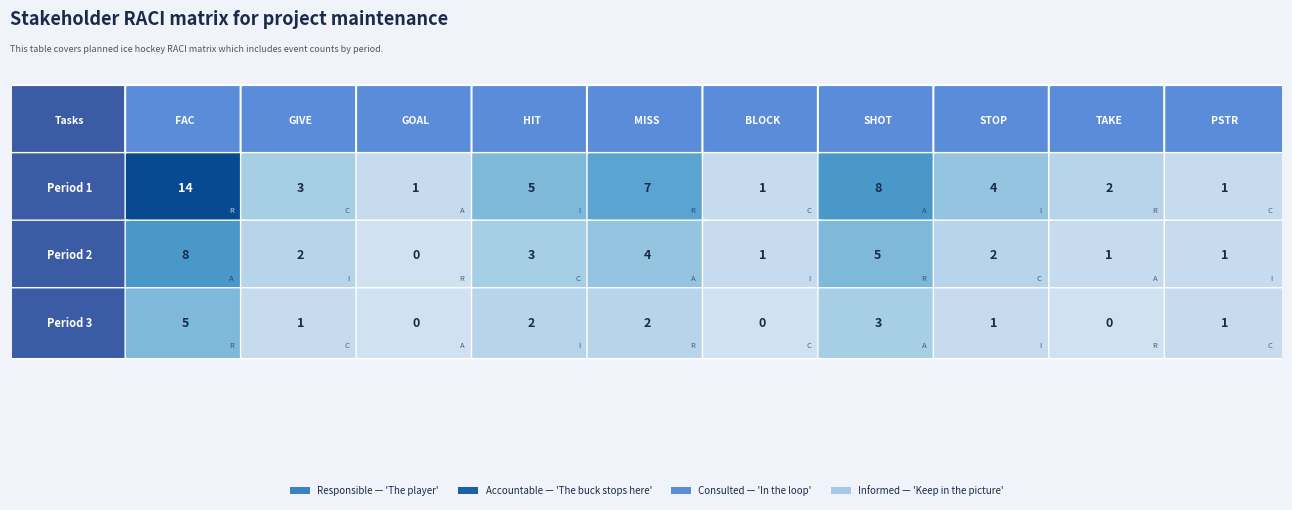

The 2 series shows 8 at 0. True or false?

True